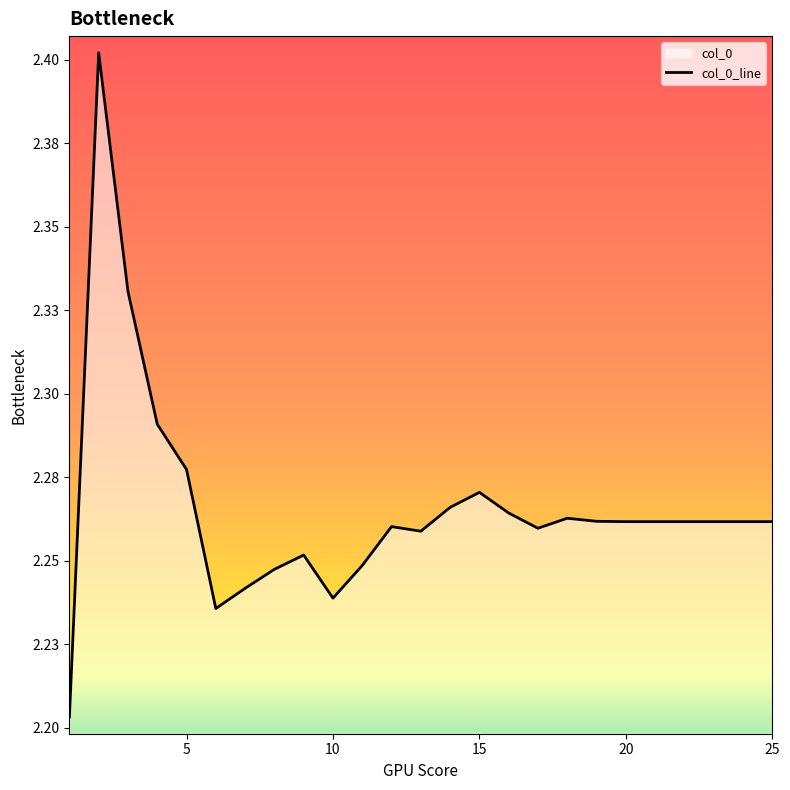

True or false: there are more than 2 points higher than both neighbors.

True